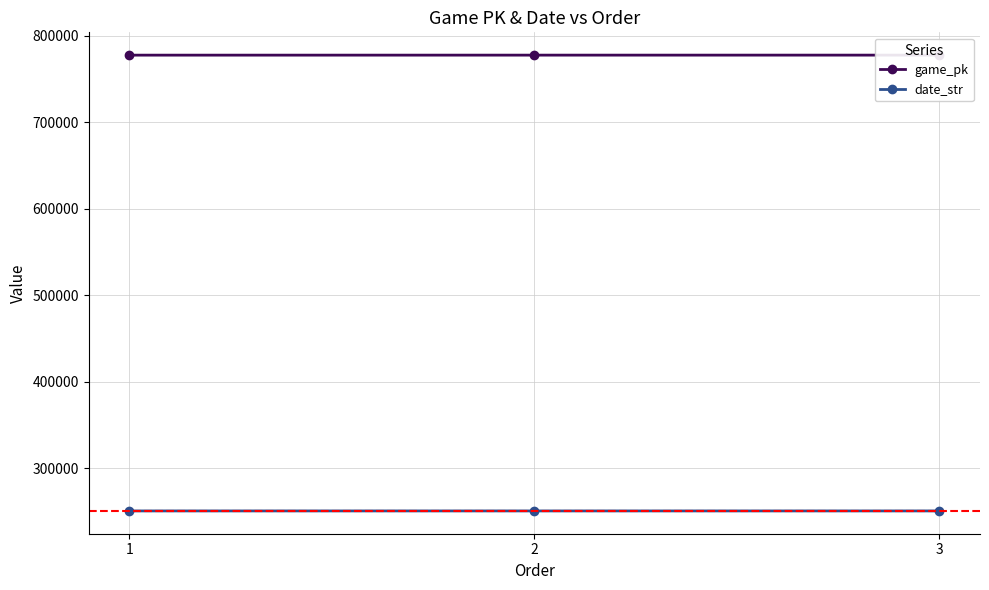

How many lines are shown in the chart?

2